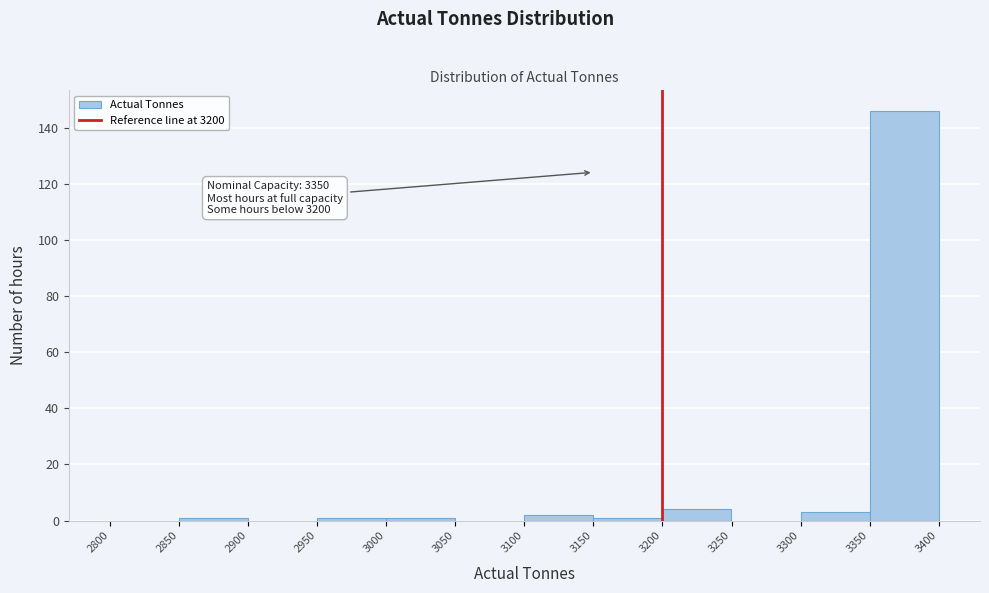

Which range on the x-axis has the tallest bar?

3350 to 3400